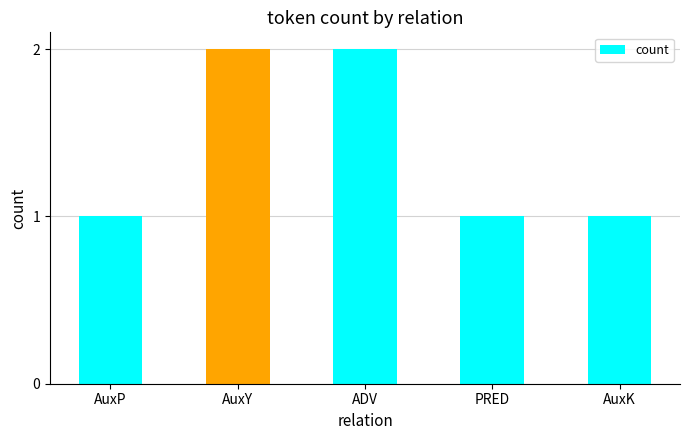

The chart shows a value of 0 at AuxY. True or false?

False